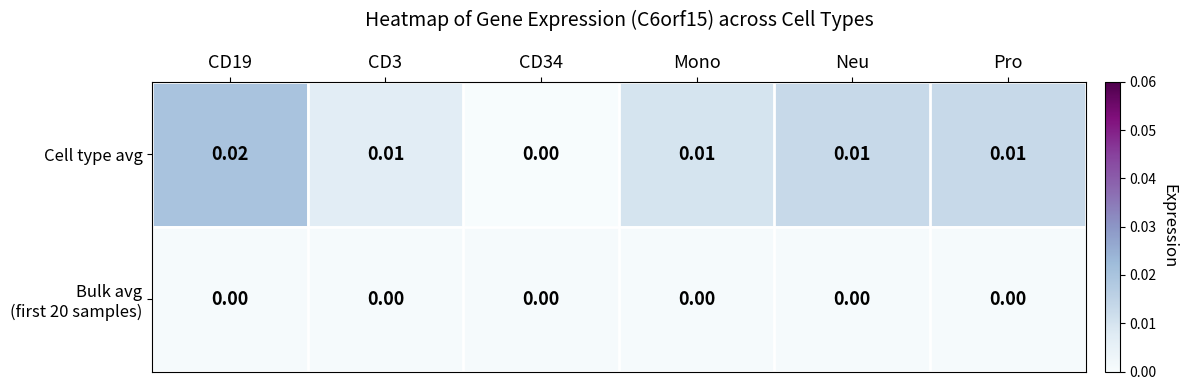

Which series has the largest total across all categories?

Cell type avg